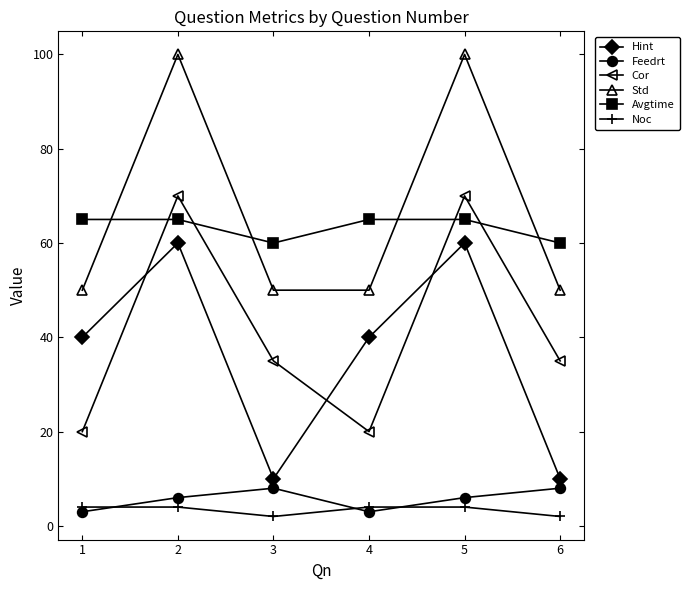

True or false: Std and Avgtime intersect in this chart.

True